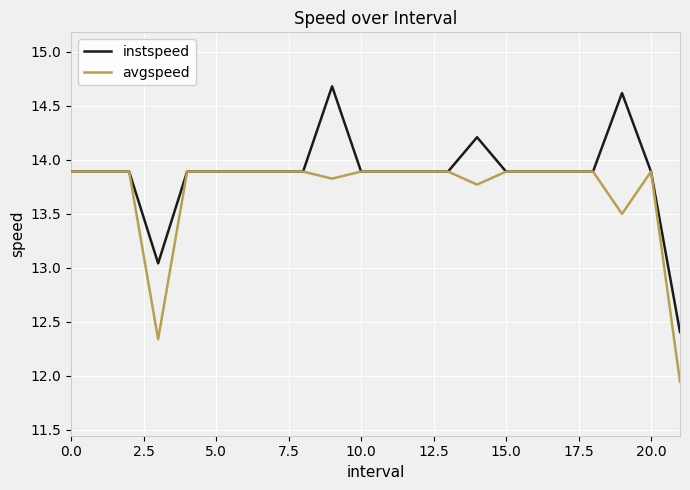

What is the greatest value displayed?

14.7